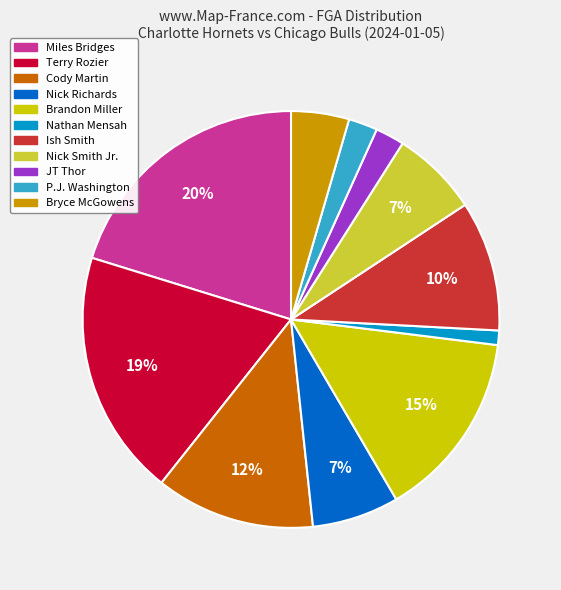

What is the smallest slice in the pie chart?

Nathan Mensah